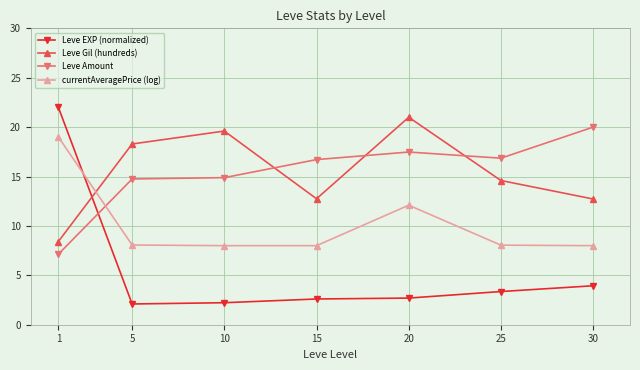

The value of currentAveragePrice (log) at 1 is 19.0. True or false?

True